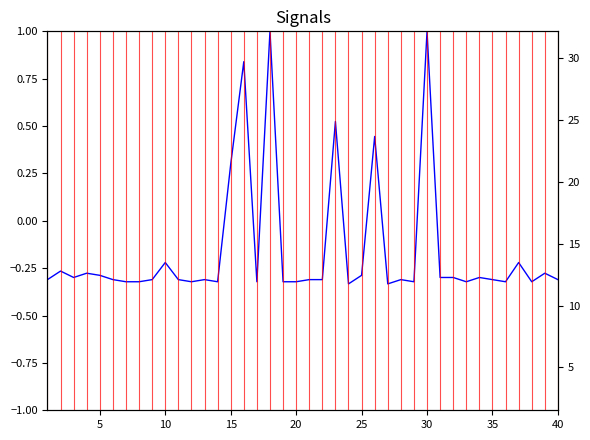

Which label corresponds to the largest value in the chart?

30